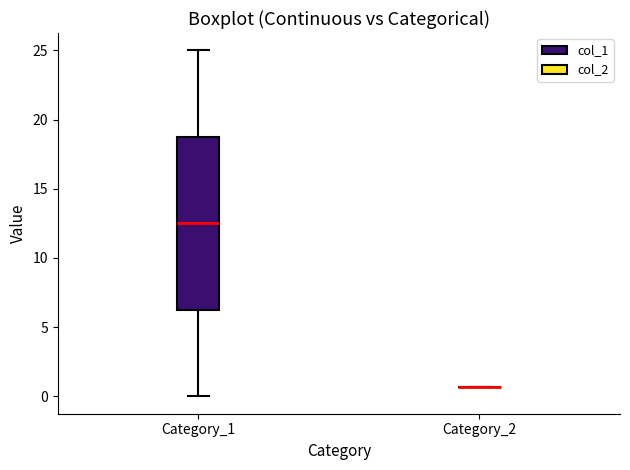

Which box is the tallest, from its lower edge to its upper edge?

Category_1